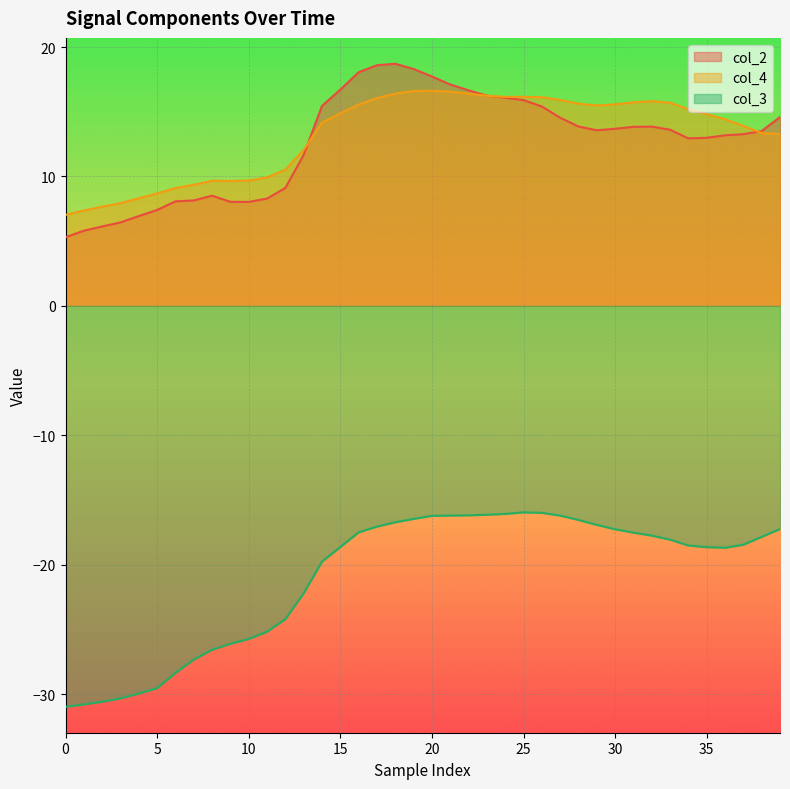

What is the difference between the maximum and minimum values in the col_4 series?

9.6